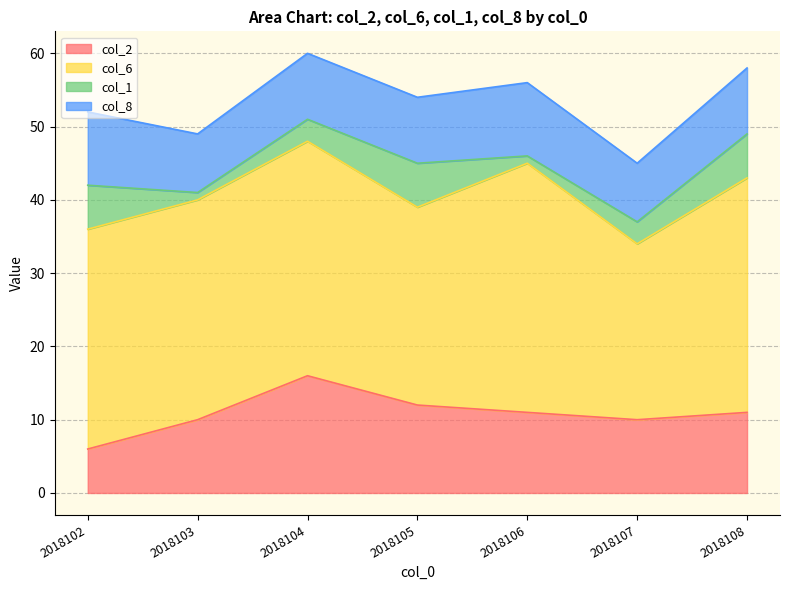

At which label does col_2 reach its peak?

2018104